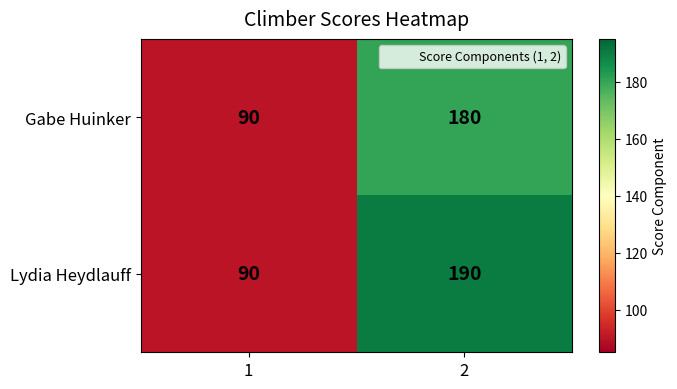

What is the average value of the Lydia Heydlauff series?

140